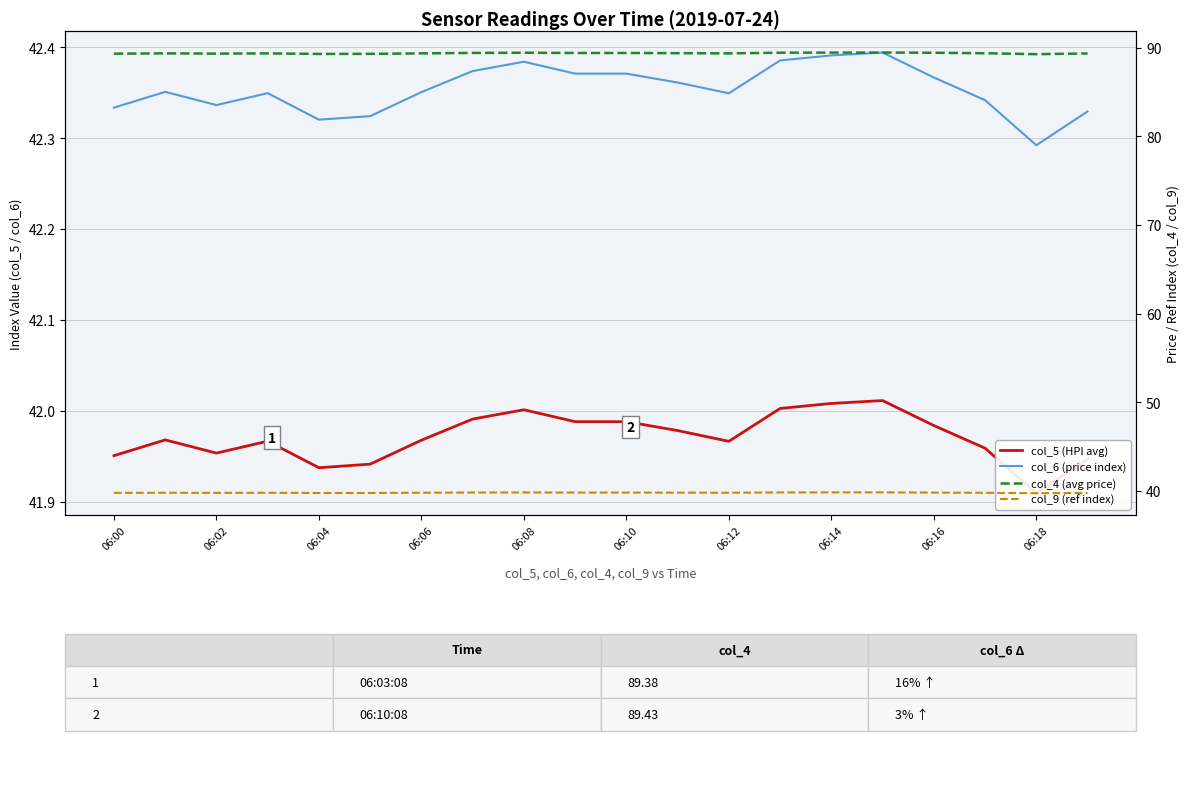

True or false: col_5 (HPI avg) and col_4 (avg price) intersect in this chart.

False